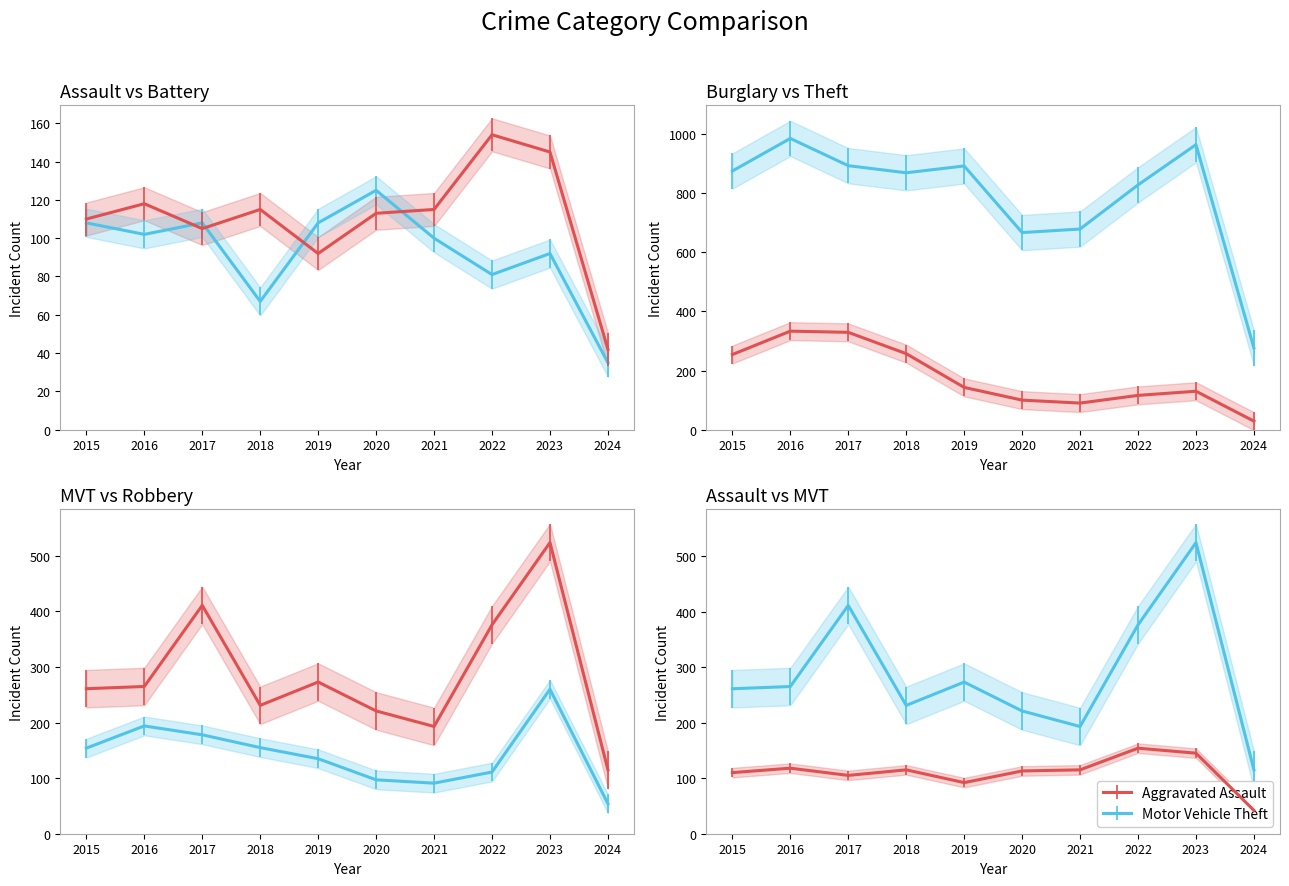

Reading left to right, list all the values displayed in this chart.

Aggravated Assault: 2015=110	2016=118	2017=105	2018=115	2019=92	2020=113	2021=115	2022=154	2023=145	2024=42
Aggravated Battery: 2015=108	2016=102	2017=108	2018=67	2019=108	2020=125	2021=100	2022=81	2023=92	2024=35
Burglary: 2015=254	2016=333	2017=329	2018=257	2019=143	2020=100	2021=90	2022=116	2023=130	2024=29
Motor Vehicle Theft: 2015=261	2016=265	2017=411	2018=231	2019=273	2020=221	2021=193	2022=376	2023=524	2024=115
Robbery: 2015=154	2016=194	2017=178	2018=155	2019=135	2020=97	2021=91	2022=111	2023=260	2024=54
Theft: 2015=874	2016=984	2017=892	2018=868	2019=891	2020=666	2021=678	2022=827	2023=963	2024=276